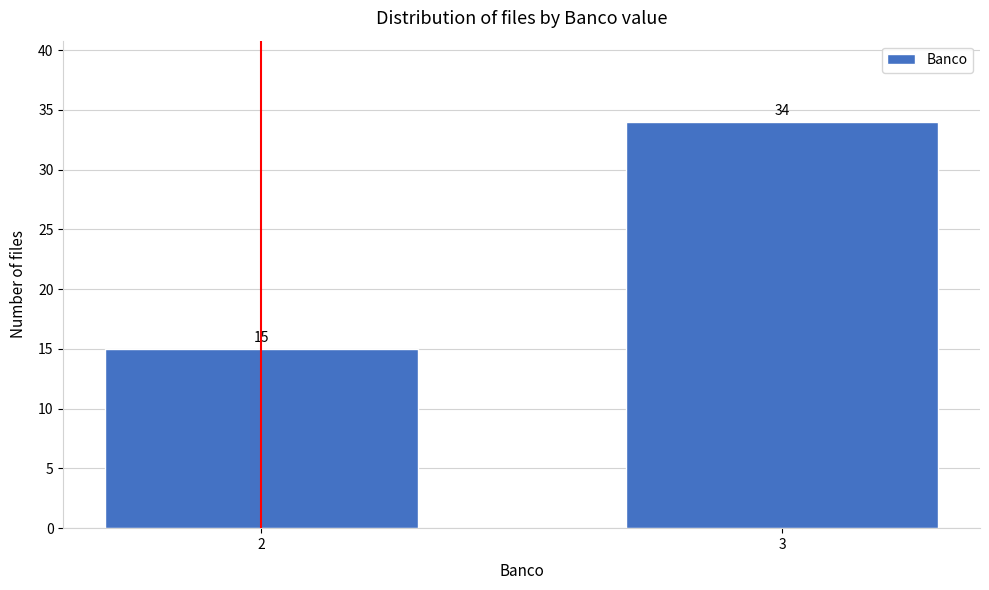

Reading left to right, extract all data points from this chart.

15	34